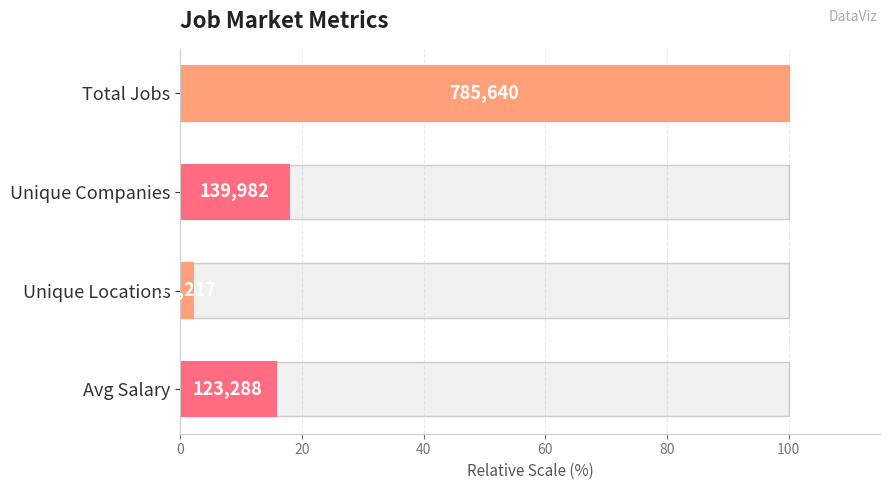

What is the difference between the maximum and minimum values?

97.8